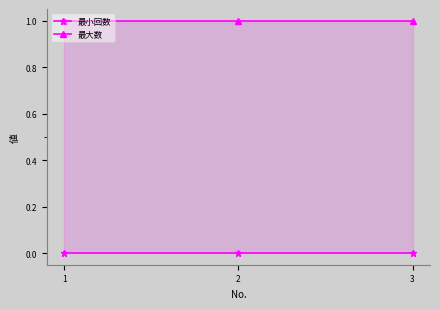

Count the number of data series in this chart.

2